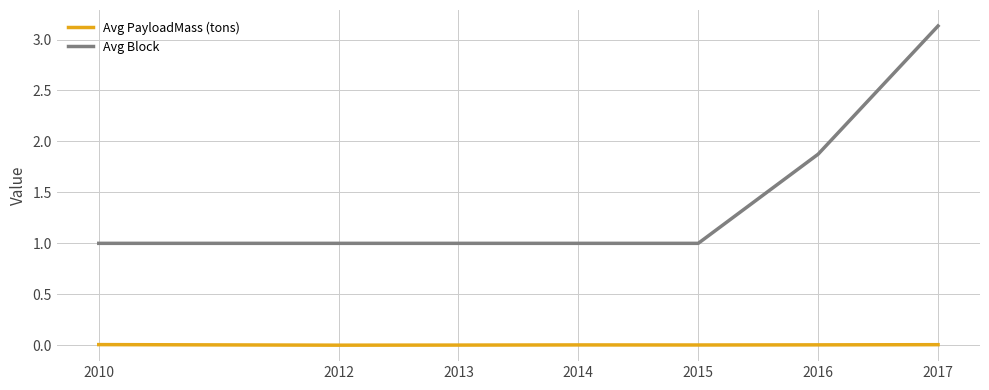

The value of Avg PayloadMass (tons) at 2014 is 0.0. True or false?

True